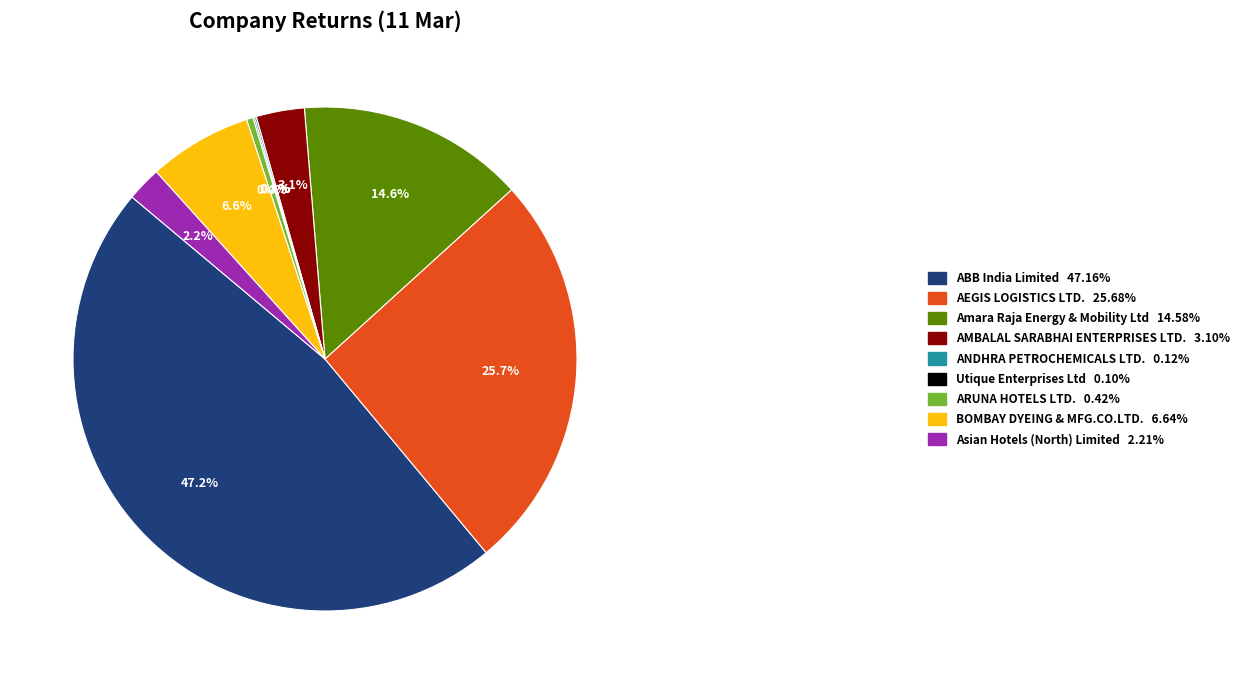

To the nearest percent, what is the difference between the largest and smallest slice percentages?

47%